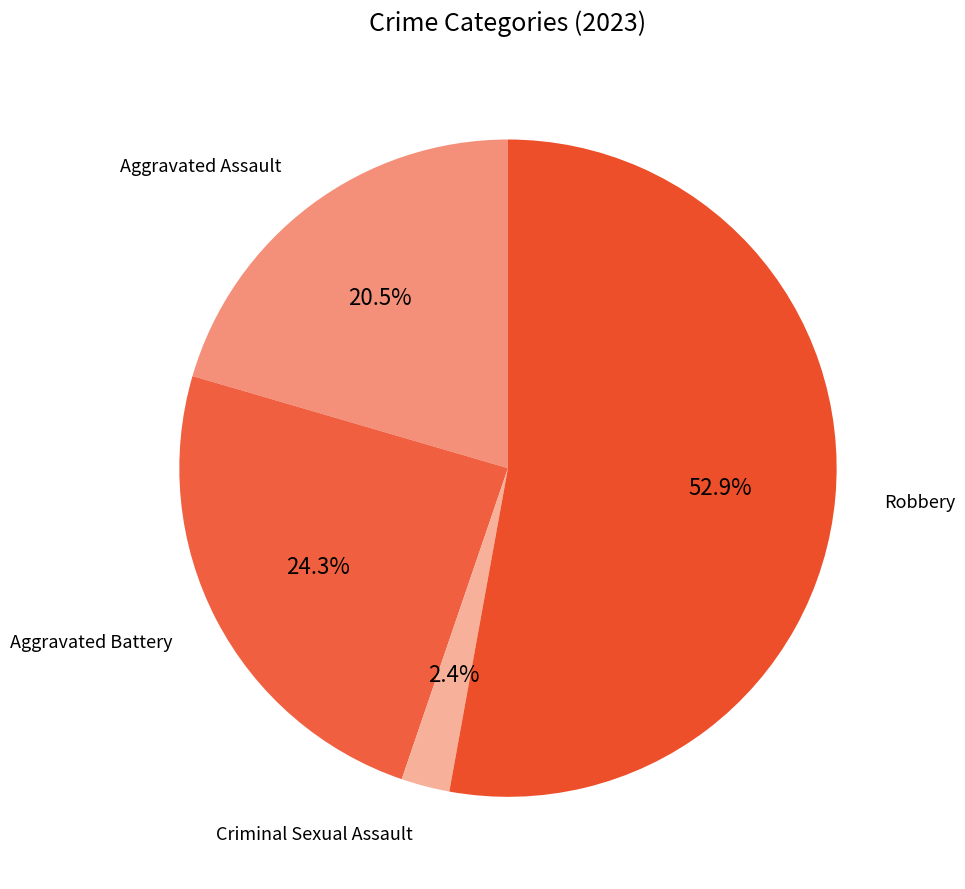

Which slice is the largest?

Robbery